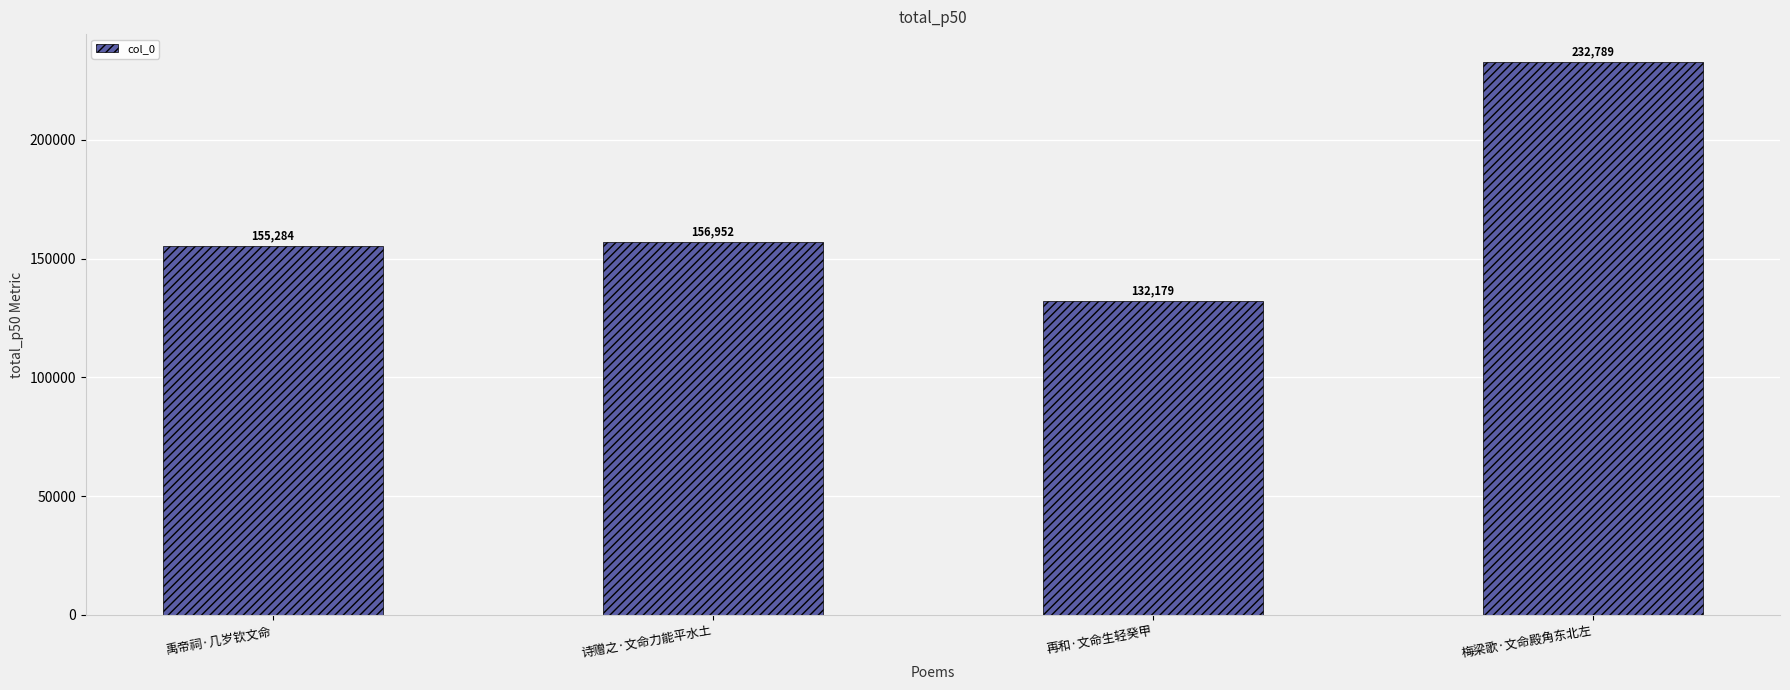

The value at 梅梁歌·文命殿角东北左 is 232789. True or false?

True